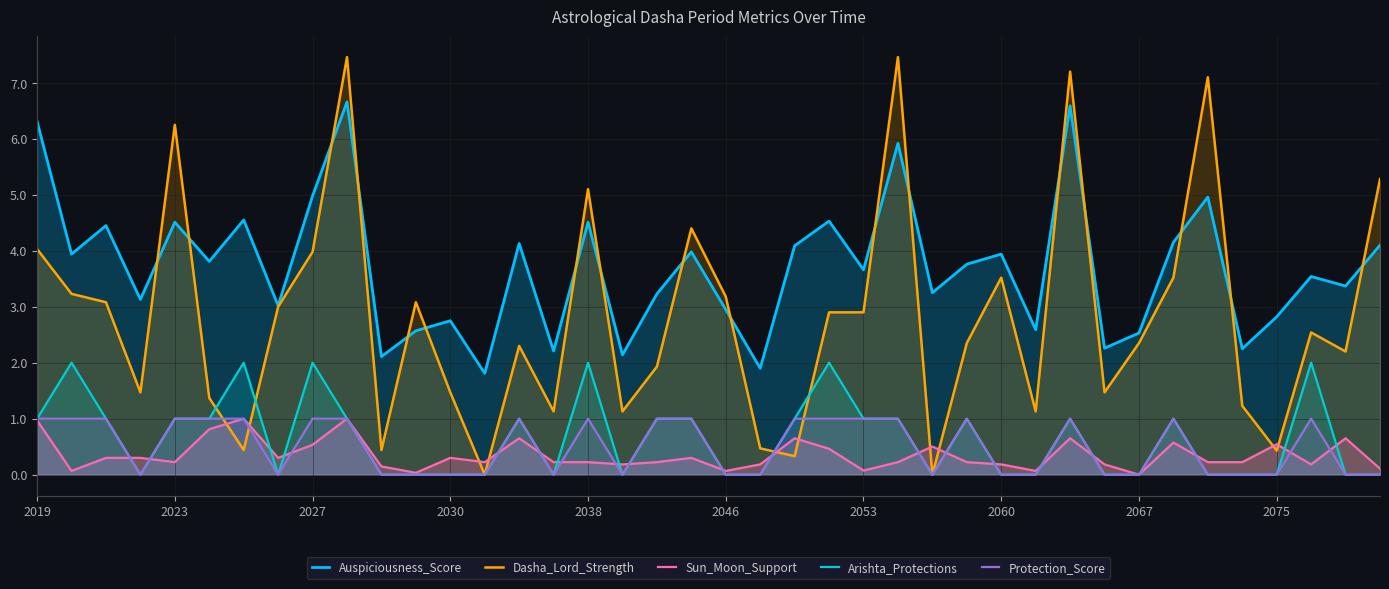

True or false: Protection_Score has a value of 0.0 at 39.

True